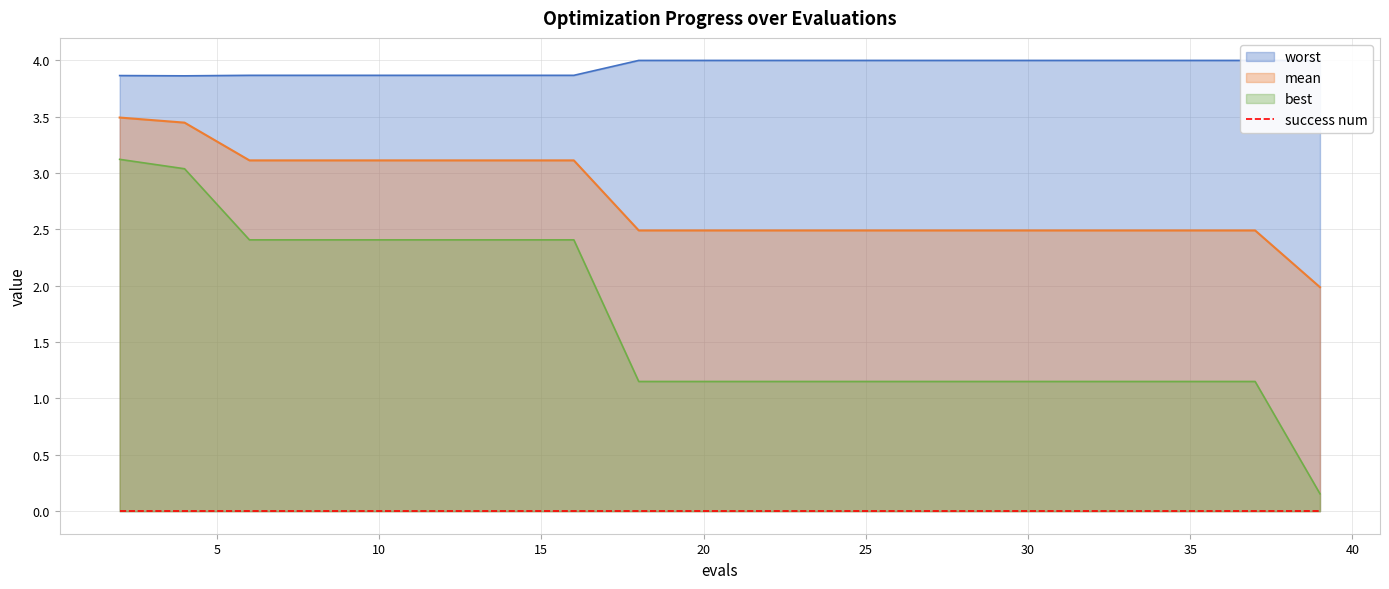

True or false: mean and best cross at least once.

False